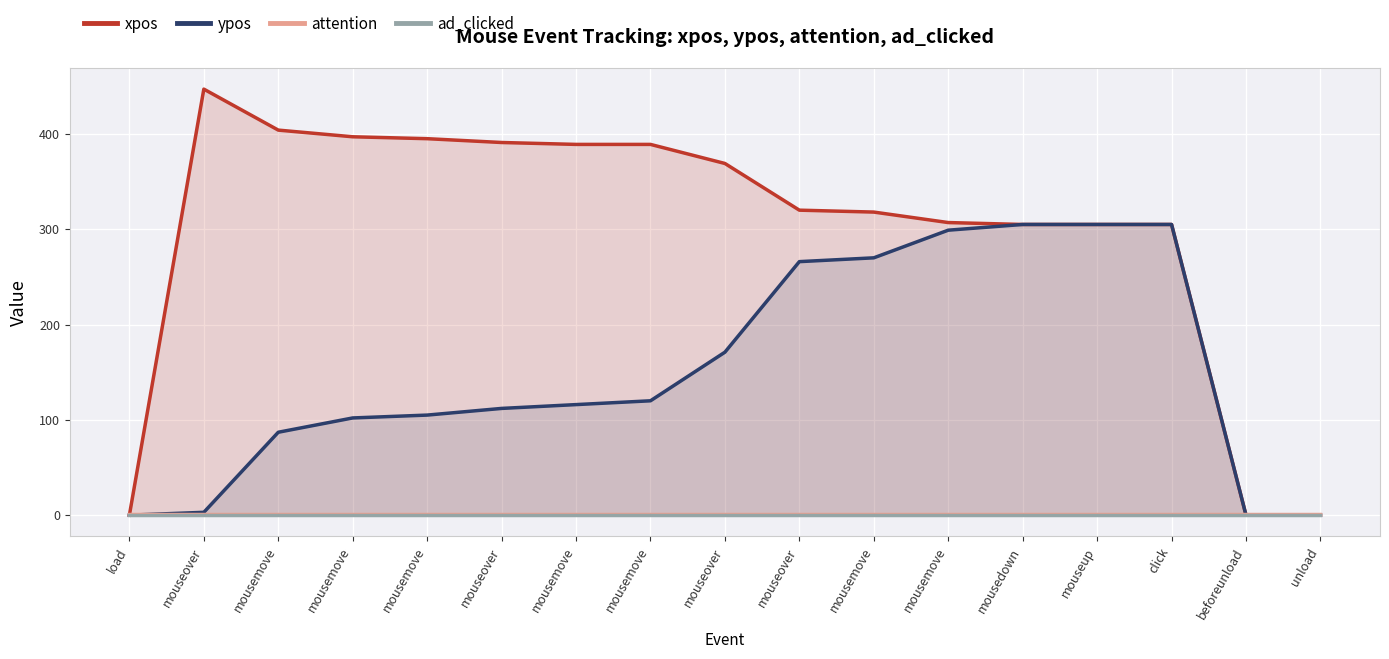

How many categories are shown in the chart?

17